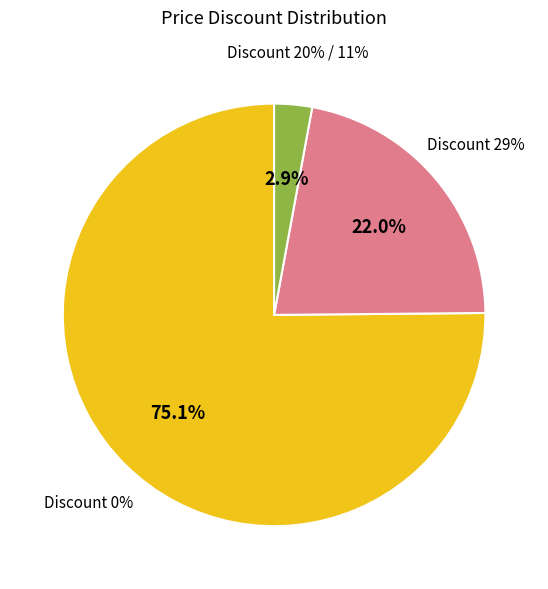

Does 20 represent more than half of the total?

No